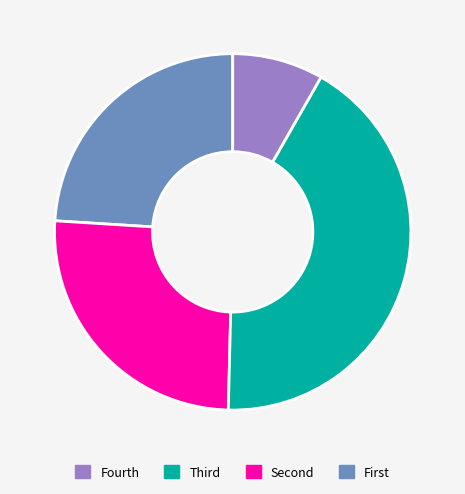

Does any single category account for the majority?

No